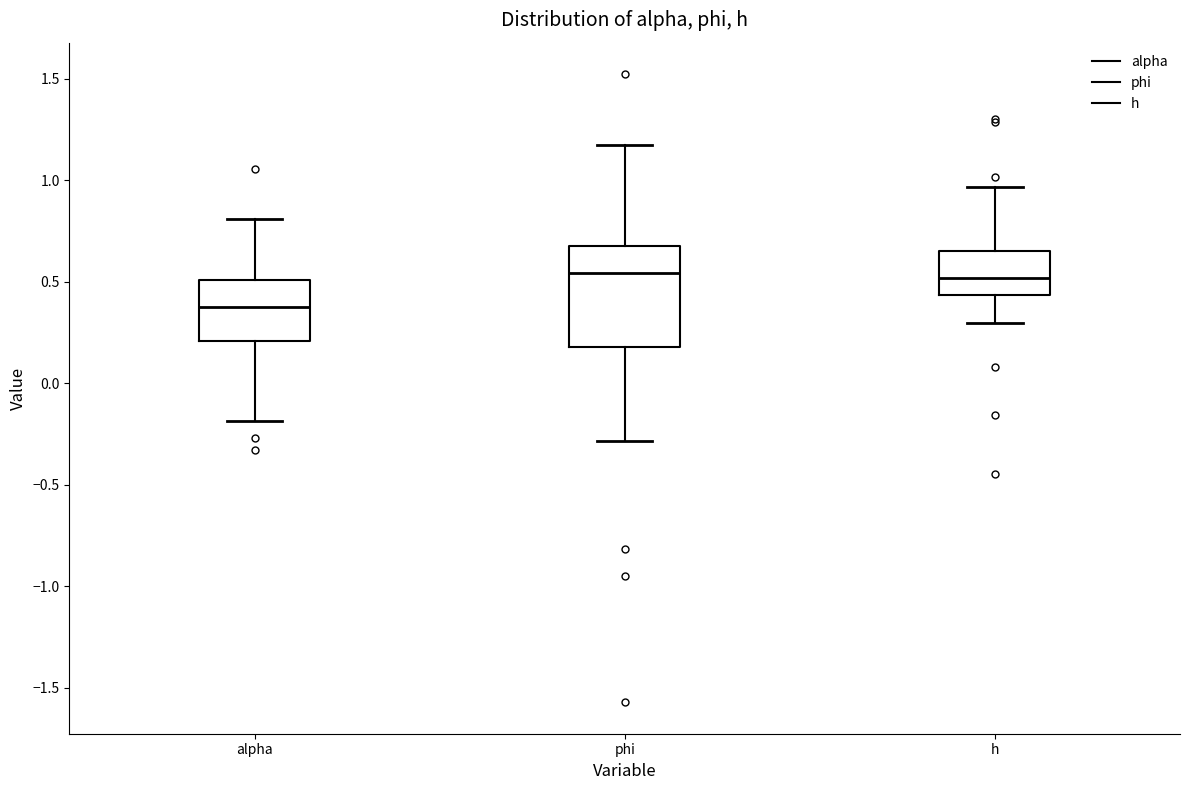

Reading left to right, read every box against the y-axis: the position of its median line, the range the box covers, and the ends of its whiskers. The values are not printed on the chart, so give them approximately, as read against the axis.

alpha: median 0.40, box 0.20 to 0.50, whiskers -0.20 to 0.80
phi: median 0.55, box 0.20 to 0.65, whiskers -0.30 to 1.15
h: median 0.50, box 0.45 to 0.65, whiskers 0.30 to 0.95